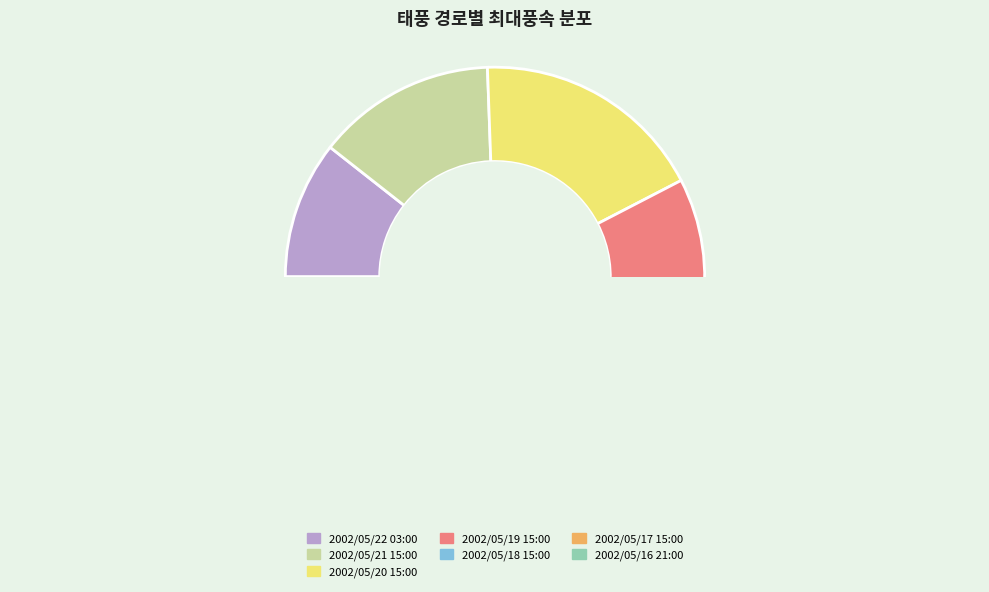

How many segments does this pie chart have?

7